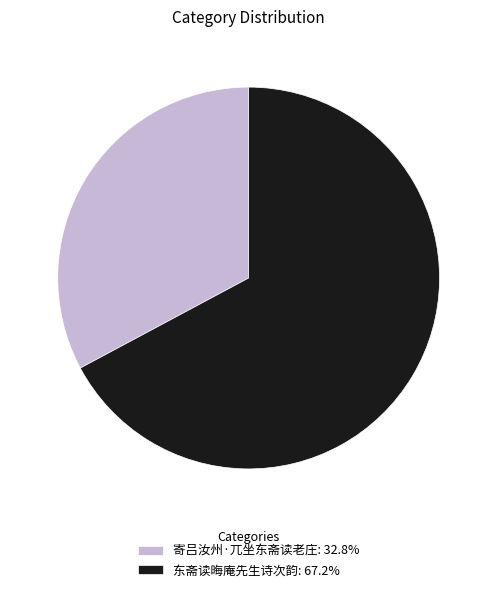

Which slice is the smallest?

寄吕汝州·兀坐东斋读老庄